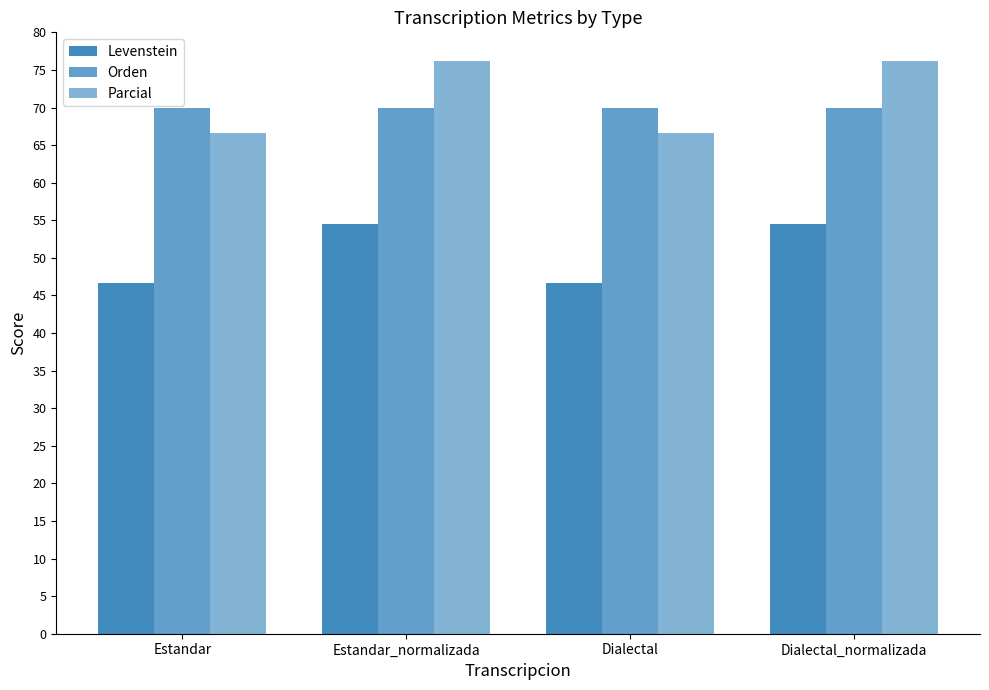

What is the difference between the highest and lowest values at Dialectal_normalizada?

21.6